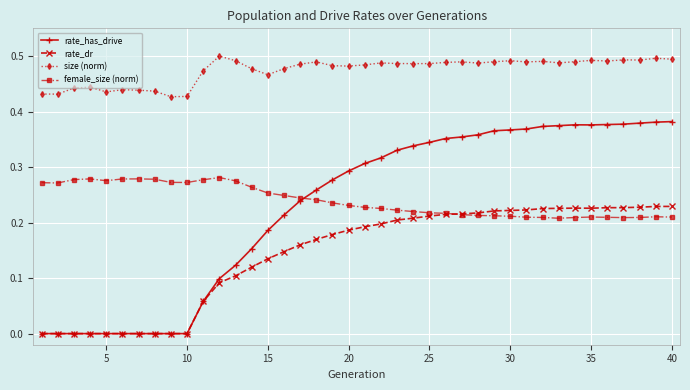

Rank the series by their maximum value, from lowest to highest.

rate_dr, female_size (norm), rate_has_drive, size (norm)